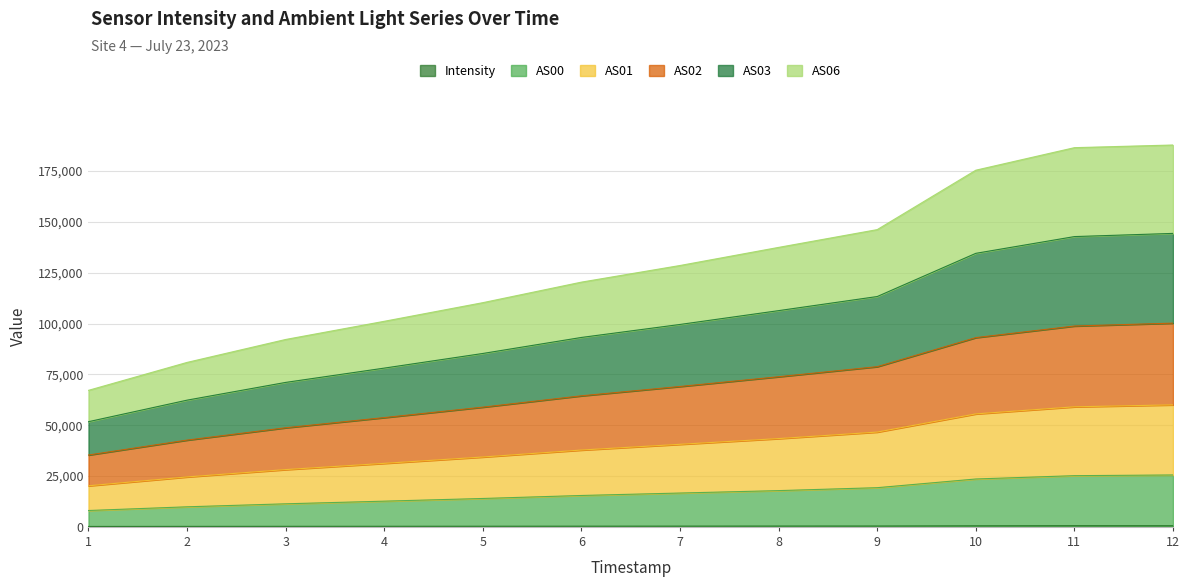

True or false: AS03 and AS01 intersect in this chart.

False